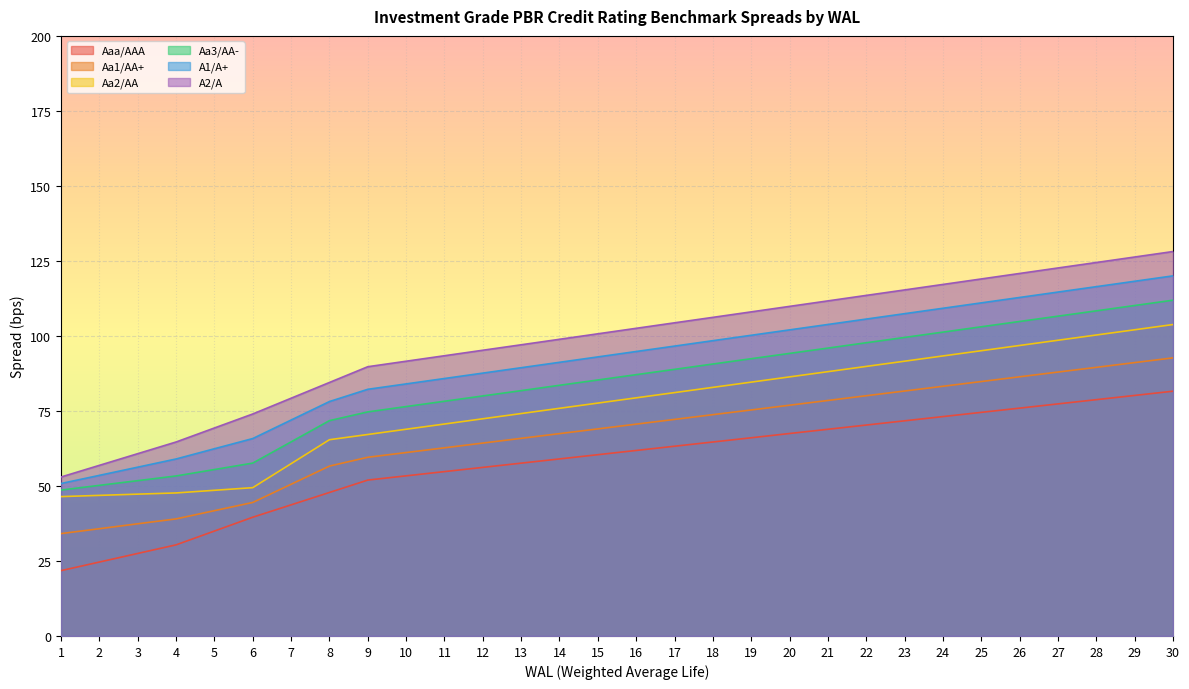

What are all the series names shown in the legend?

Aaa/AAA, Aa1/AA+, Aa2/AA, Aa3/AA-, A1/A+, A2/A